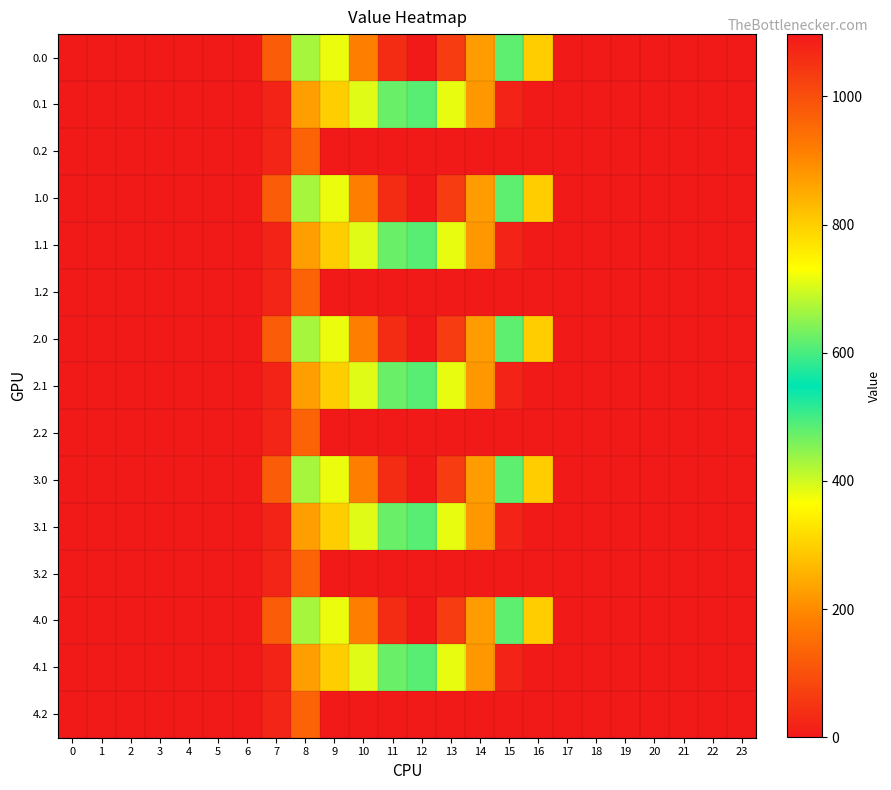

Reading left to right, what are all the values shown in this chart?

0.0: 0=0.0	1=0.0	2=0.0	3=0.0	4=0.0	5=0.0	6=0.0	7=120.6	8=430.3	9=716.9	10=916.2	11=1060.3	12=1096.7	13=1032.9	14=870.6	15=615.9	16=294.5	17=0.0	18=0.0	19=0.0	20=0.0	21=0.0	22=0.0	23=0.0
0.1: 0=0.0	1=0.0	2=0.0	3=0.0	4=0.0	5=0.0	6=0.0	7=17.7	8=227.5	9=295.9	10=388.1	11=471.7	12=485.4	13=382.7	14=219.2	15=17.3	16=0.0	17=0.0	18=0.0	19=0.0	20=0.0	21=0.0	22=0.0	23=0.0
0.2: 0=0.0	1=0.0	2=0.0	3=0.0	4=0.0	5=0.0	6=0.0	7=22.3	8=134.2	9=0.0	10=0.0	11=0.0	12=0.0	13=0.0	14=0.0	15=0.0	16=0.0	17=0.0	18=0.0	19=0.0	20=0.0	21=0.0	22=0.0	23=0.0
1.0: 0=0.0	1=0.0	2=0.0	3=0.0	4=0.0	5=0.0	6=0.0	7=120.6	8=430.3	9=716.9	10=916.2	11=1060.3	12=1096.7	13=1032.9	14=870.6	15=615.9	16=294.5	17=0.0	18=0.0	19=0.0	20=0.0	21=0.0	22=0.0	23=0.0
1.1: 0=0.0	1=0.0	2=0.0	3=0.0	4=0.0	5=0.0	6=0.0	7=17.7	8=227.5	9=295.9	10=388.1	11=471.7	12=485.4	13=382.7	14=219.2	15=17.3	16=0.0	17=0.0	18=0.0	19=0.0	20=0.0	21=0.0	22=0.0	23=0.0
1.2: 0=0.0	1=0.0	2=0.0	3=0.0	4=0.0	5=0.0	6=0.0	7=22.3	8=134.2	9=0.0	10=0.0	11=0.0	12=0.0	13=0.0	14=0.0	15=0.0	16=0.0	17=0.0	18=0.0	19=0.0	20=0.0	21=0.0	22=0.0	23=0.0
2.0: 0=0.0	1=0.0	2=0.0	3=0.0	4=0.0	5=0.0	6=0.0	7=120.6	8=430.3	9=716.9	10=916.2	11=1060.3	12=1096.7	13=1032.9	14=870.6	15=615.9	16=294.5	17=0.0	18=0.0	19=0.0	20=0.0	21=0.0	22=0.0	23=0.0
2.1: 0=0.0	1=0.0	2=0.0	3=0.0	4=0.0	5=0.0	6=0.0	7=17.7	8=227.5	9=295.9	10=388.1	11=471.7	12=485.4	13=382.7	14=219.2	15=17.3	16=0.0	17=0.0	18=0.0	19=0.0	20=0.0	21=0.0	22=0.0	23=0.0
2.2: 0=0.0	1=0.0	2=0.0	3=0.0	4=0.0	5=0.0	6=0.0	7=22.3	8=134.2	9=0.0	10=0.0	11=0.0	12=0.0	13=0.0	14=0.0	15=0.0	16=0.0	17=0.0	18=0.0	19=0.0	20=0.0	21=0.0	22=0.0	23=0.0
3.0: 0=0.0	1=0.0	2=0.0	3=0.0	4=0.0	5=0.0	6=0.0	7=120.6	8=430.3	9=716.9	10=916.2	11=1060.3	12=1096.7	13=1032.9	14=870.6	15=615.9	16=294.5	17=0.0	18=0.0	19=0.0	20=0.0	21=0.0	22=0.0	23=0.0
3.1: 0=0.0	1=0.0	2=0.0	3=0.0	4=0.0	5=0.0	6=0.0	7=17.7	8=227.5	9=295.9	10=388.1	11=471.7	12=485.4	13=382.7	14=219.2	15=17.3	16=0.0	17=0.0	18=0.0	19=0.0	20=0.0	21=0.0	22=0.0	23=0.0
3.2: 0=0.0	1=0.0	2=0.0	3=0.0	4=0.0	5=0.0	6=0.0	7=22.3	8=134.2	9=0.0	10=0.0	11=0.0	12=0.0	13=0.0	14=0.0	15=0.0	16=0.0	17=0.0	18=0.0	19=0.0	20=0.0	21=0.0	22=0.0	23=0.0
4.0: 0=0.0	1=0.0	2=0.0	3=0.0	4=0.0	5=0.0	6=0.0	7=120.6	8=430.3	9=716.9	10=916.2	11=1060.3	12=1096.7	13=1032.9	14=870.6	15=615.9	16=294.5	17=0.0	18=0.0	19=0.0	20=0.0	21=0.0	22=0.0	23=0.0
4.1: 0=0.0	1=0.0	2=0.0	3=0.0	4=0.0	5=0.0	6=0.0	7=17.7	8=227.5	9=295.9	10=388.1	11=471.7	12=485.4	13=382.7	14=219.2	15=17.3	16=0.0	17=0.0	18=0.0	19=0.0	20=0.0	21=0.0	22=0.0	23=0.0
4.2: 0=0.0	1=0.0	2=0.0	3=0.0	4=0.0	5=0.0	6=0.0	7=22.3	8=134.2	9=0.0	10=0.0	11=0.0	12=0.0	13=0.0	14=0.0	15=0.0	16=0.0	17=0.0	18=0.0	19=0.0	20=0.0	21=0.0	22=0.0	23=0.0